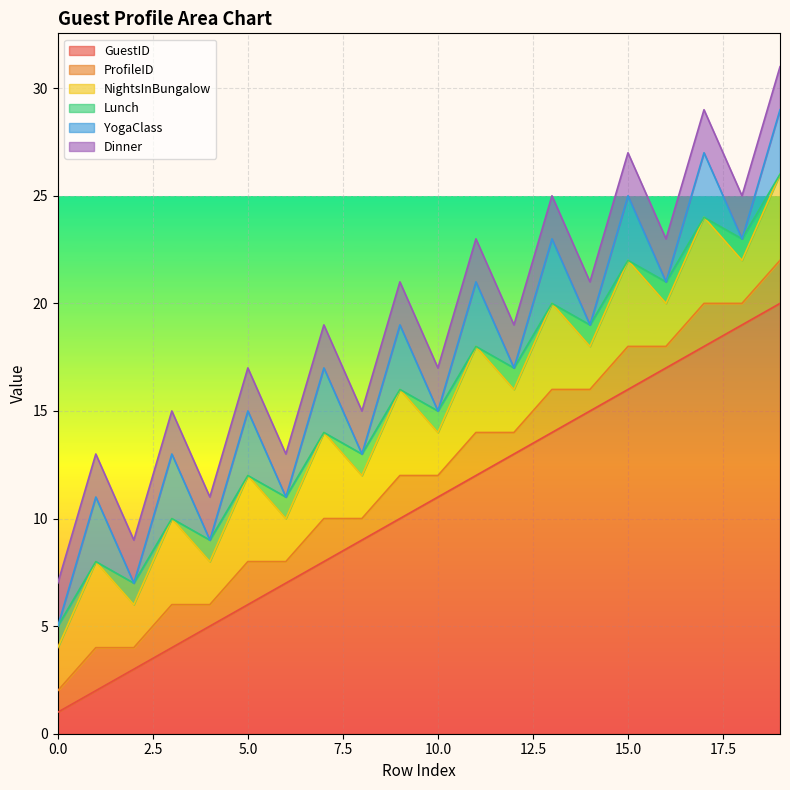

The ProfileID series shows 1 at 16. True or false?

False